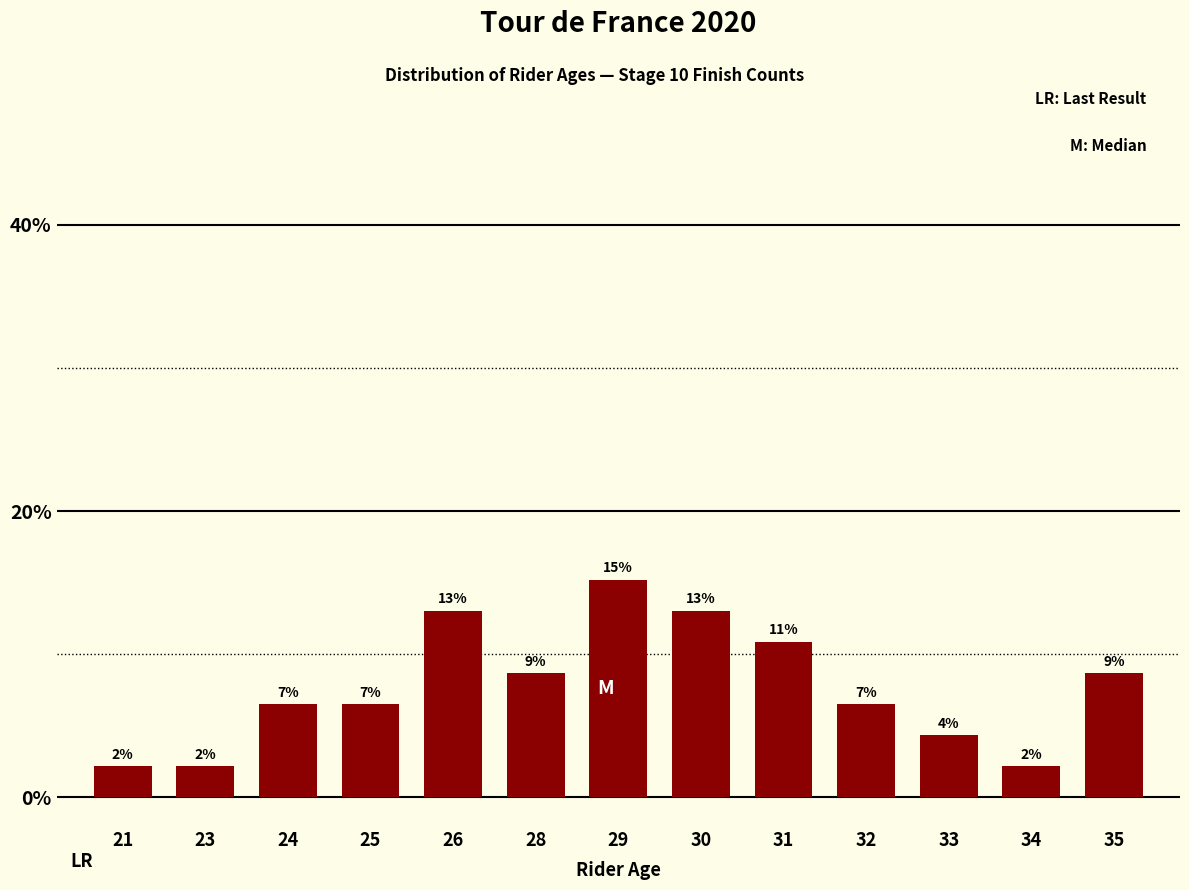

What is the value of the 2nd bar from the left?

2.2